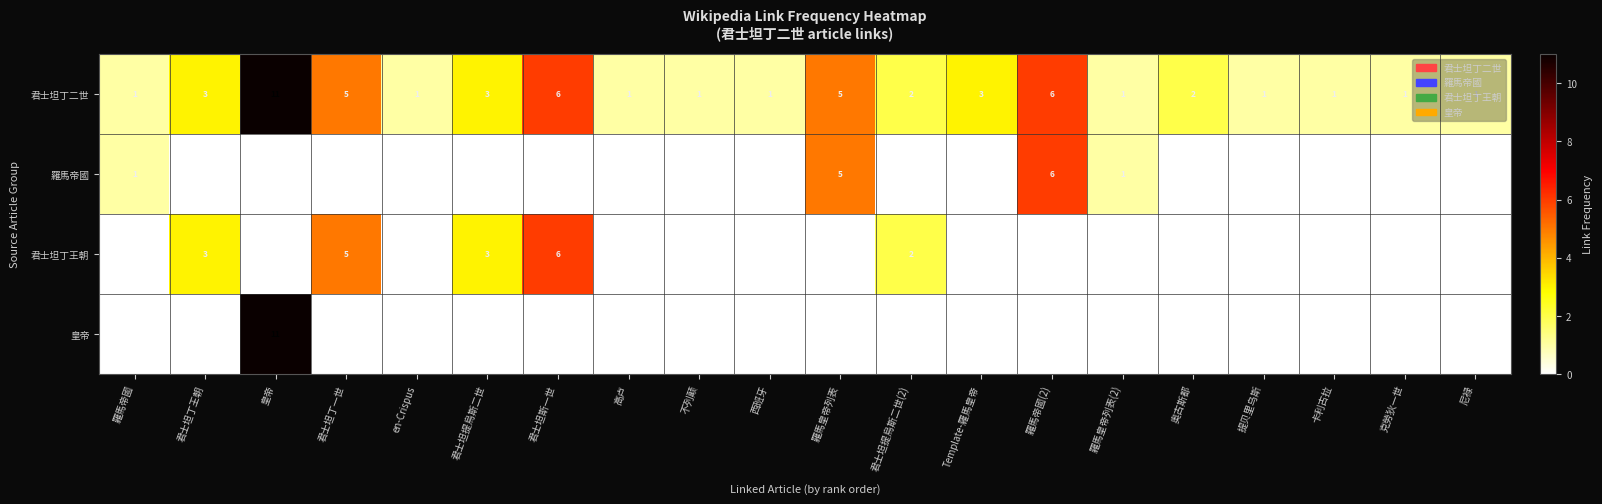

The value of 君士坦丁二世 at 君士坦丁王朝 is 3. True or false?

True